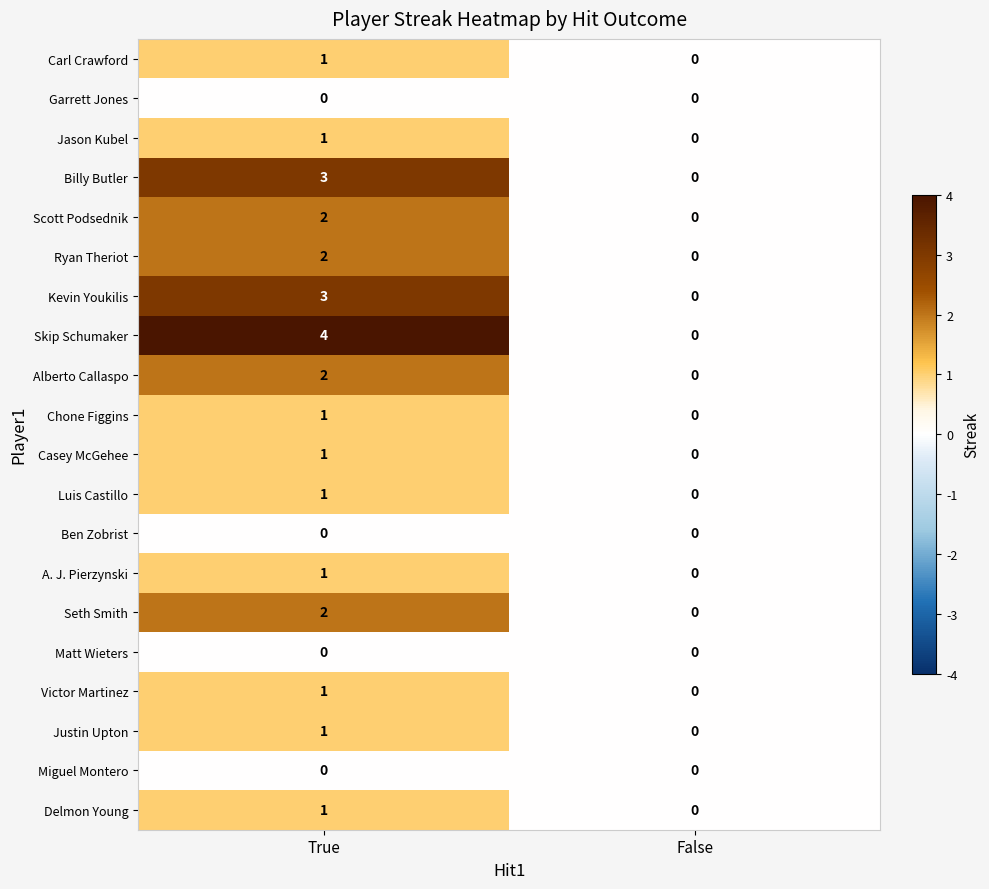

Which series has the largest total across all categories?

Skip Schumaker